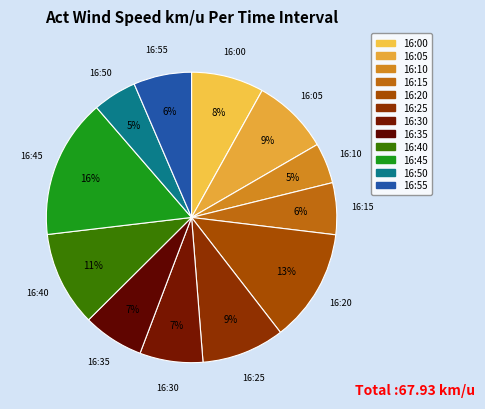

Count the number of slices in the pie.

12